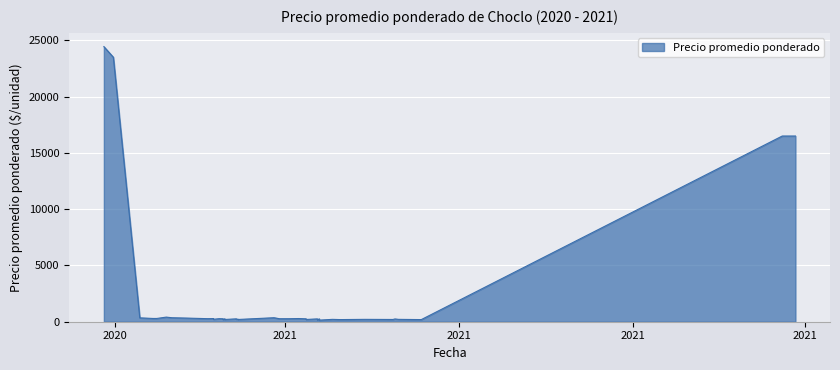

Rank the categories by value from lowest to highest.

2021-03-19, 2021-03-18, 2021-03-30, 2021-05-12, 2021-01-27, 2021-02-04, 2021-04-27, 2021-03-12, 2021-01-28, 2021-03-26, 2021-04-30, 2021-04-12, 2021-01-22, 2021-02-04, 2021-02-03, 2021-04-28, 2021-03-18, 2021-02-03, 2021-03-12, 2021-01-28, 2021-03-19, 2021-01-27, 2021-03-11, 2021-02-26, 2021-03-03, 2021-01-19, 2021-01-25, 2021-01-22, 2021-03-08, 2020-12-23, 2020-12-21, 2021-01-07, 2020-12-14, 2020-12-31, 2021-02-23, 2020-12-28, 2021-11-26, 2021-11-19, 2020-11-30, 2020-11-25